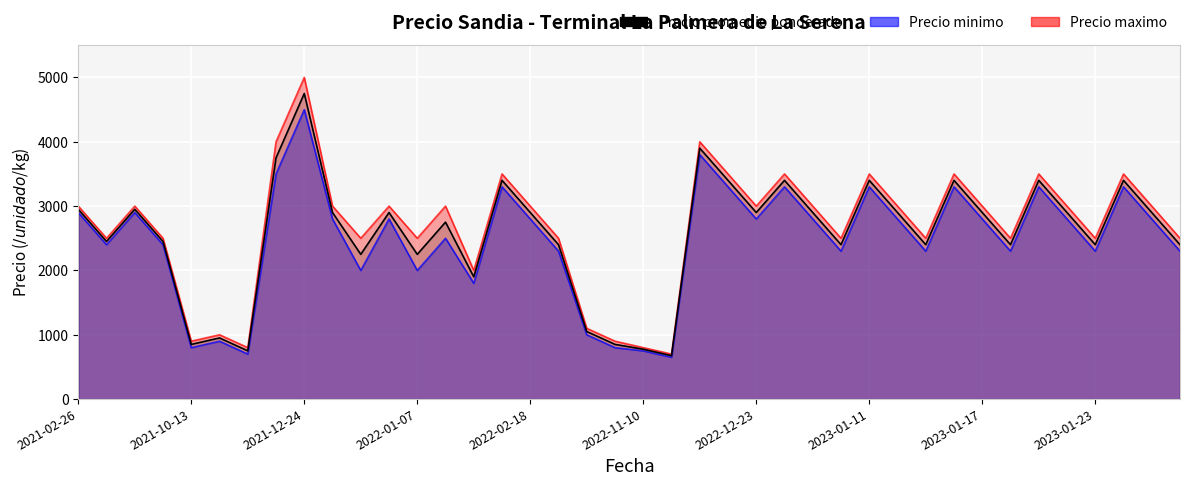

What is the value of the Precio maximo point at the 39th from the left?

3000